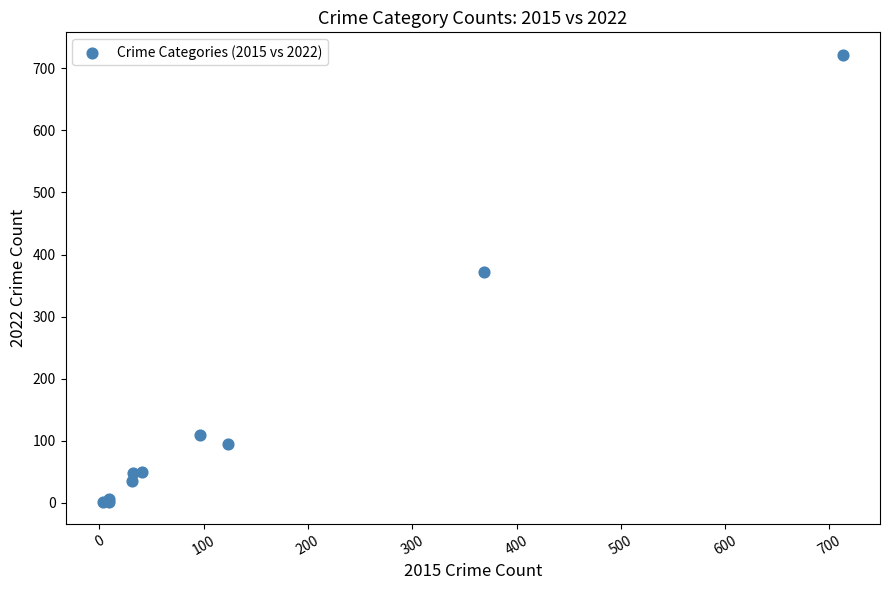

What Y value in the scatter plot is closest to 362?

372